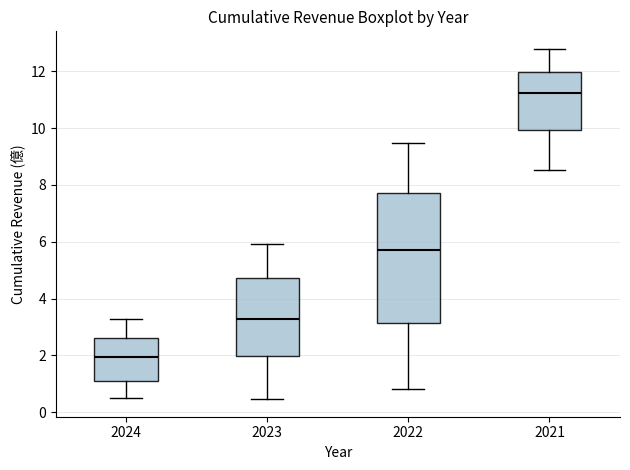

Which box's median line is the highest?

2021